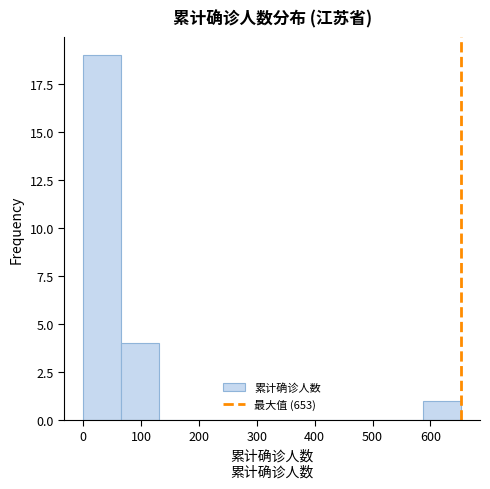

Reading left to right, list every bar in this chart as the range it spans on the x-axis followed by its height. Neither the bar edges nor the heights are printed on the chart, so give them approximately, as read against the axes.

0 to 70: 19
70 to 130: 4
130 to 200: 0
200 to 260: 0
260 to 330: 0
330 to 390: 0
390 to 460: 0
460 to 520: 0
520 to 590: 0
590 to 650: 1